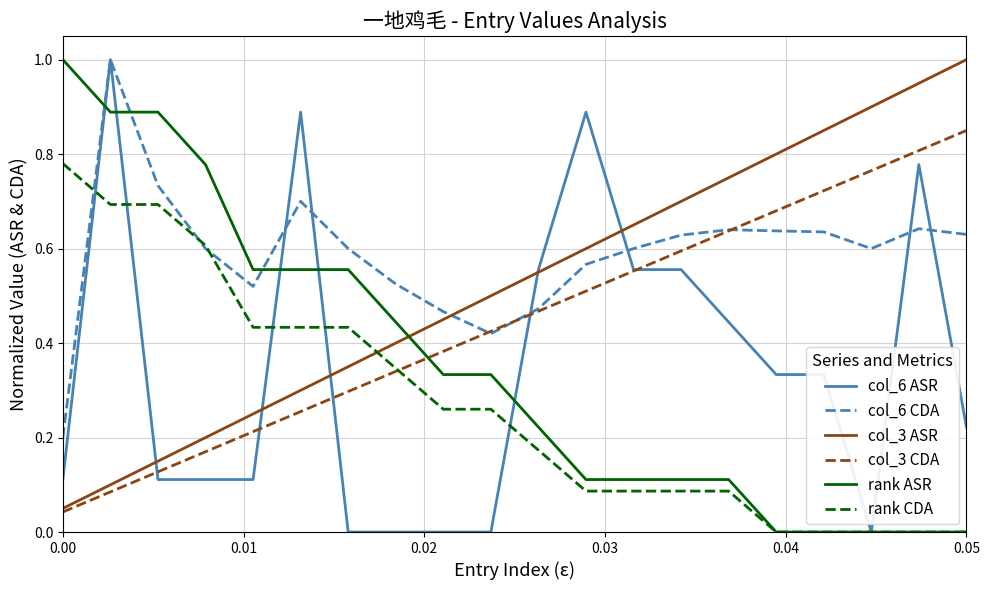

Which series has the largest total across all categories?

col_6 CDA